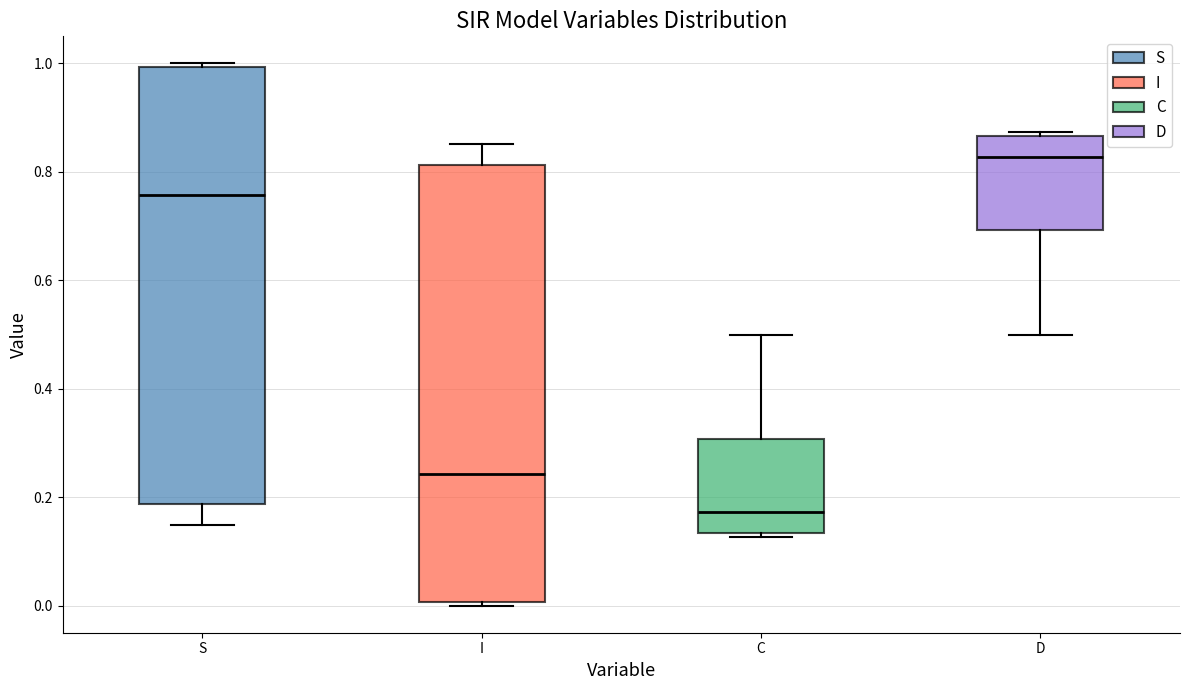

Which box has the lowest median line?

C